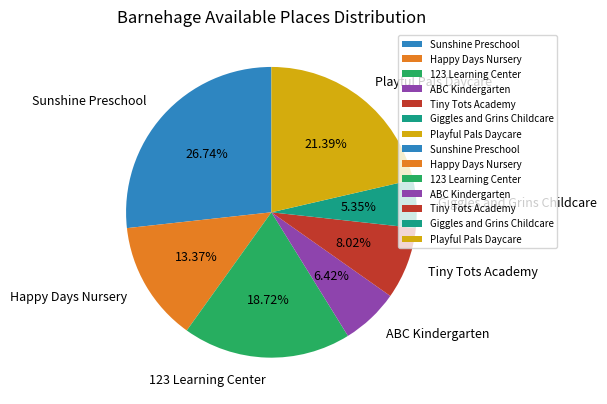

Is there any slice that represents more than half of the pie?

No